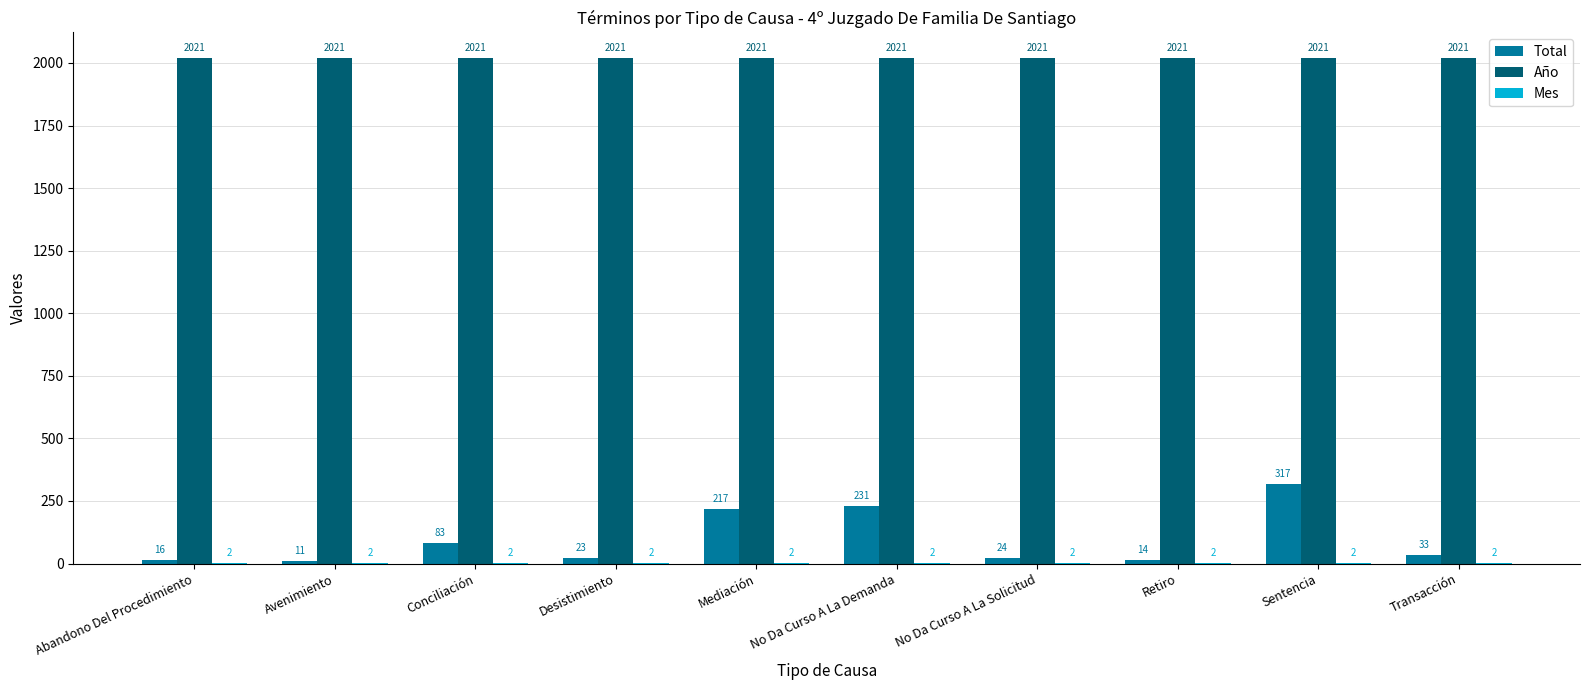

At which category is the sum across all series the highest?

Sentencia